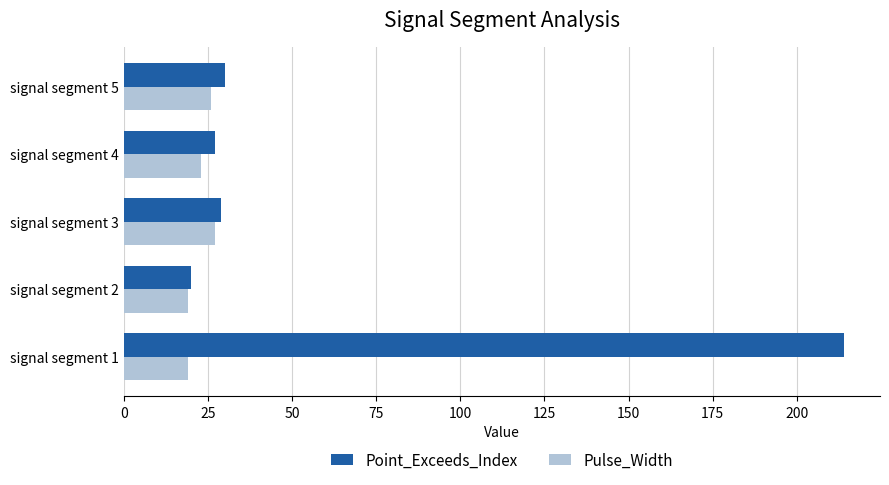

What is the highest value of the Point_Exceeds_Index series?

214